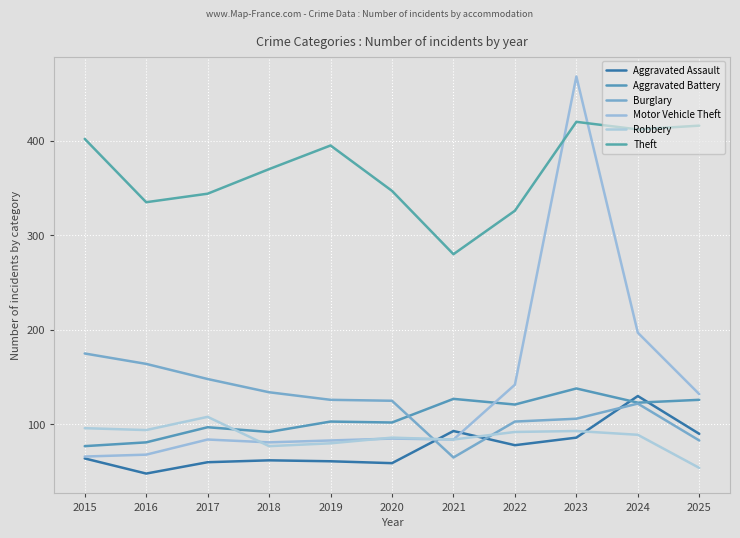

True or false: Burglary has a value of 65 at 2021.

True